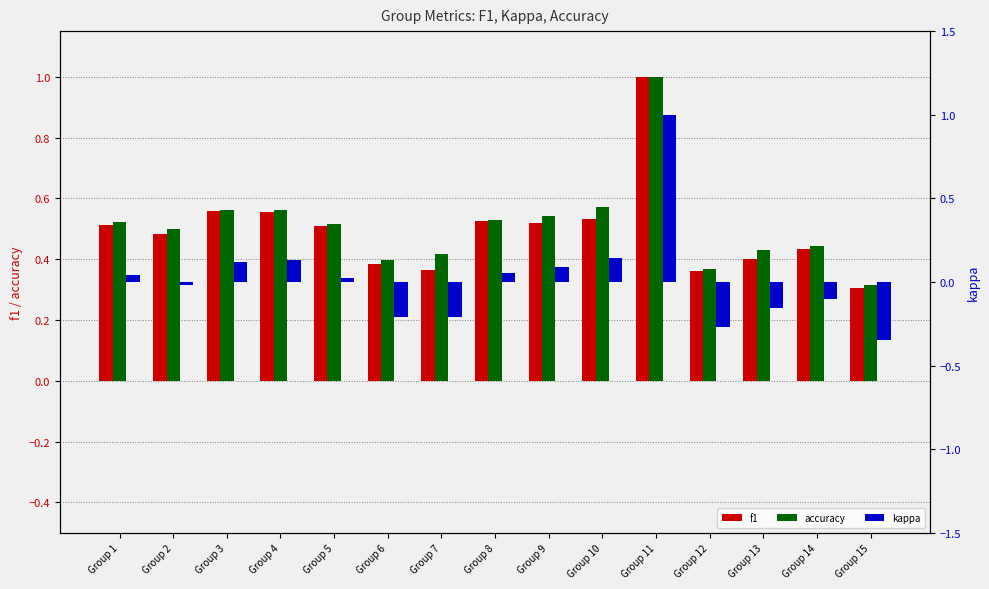

The value of f1 at Group 14 is 0.8. True or false?

False